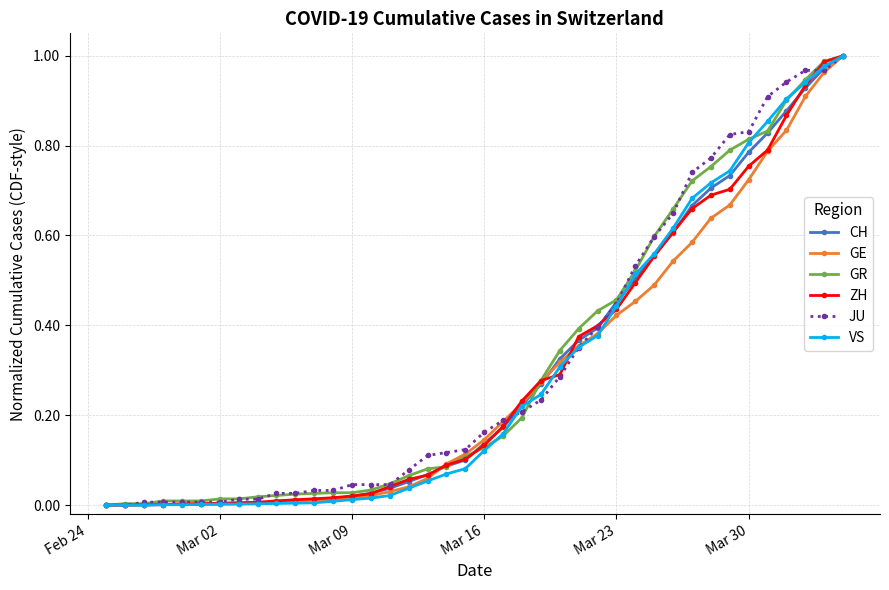

What is the sum of all CH values?

12.0